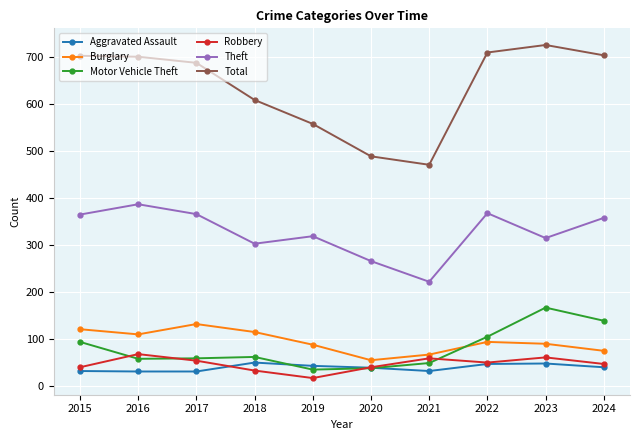

What value does the Robbery series have at 2022, to the nearest 5?

50